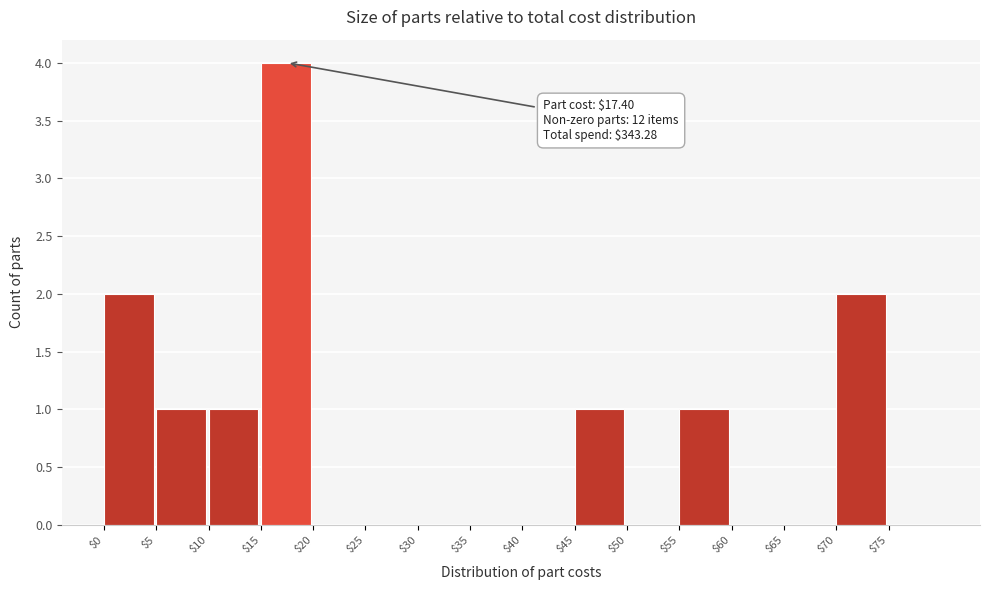

Over which range of the x-axis is the bar tallest?

15 to 20